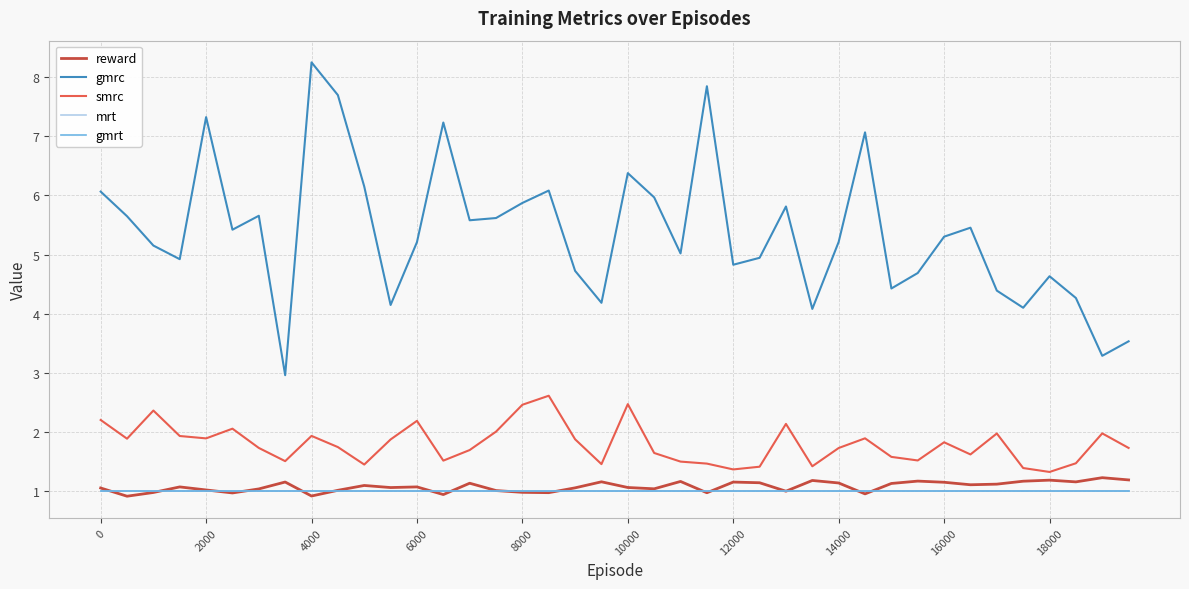

How many lines are shown in the chart?

5